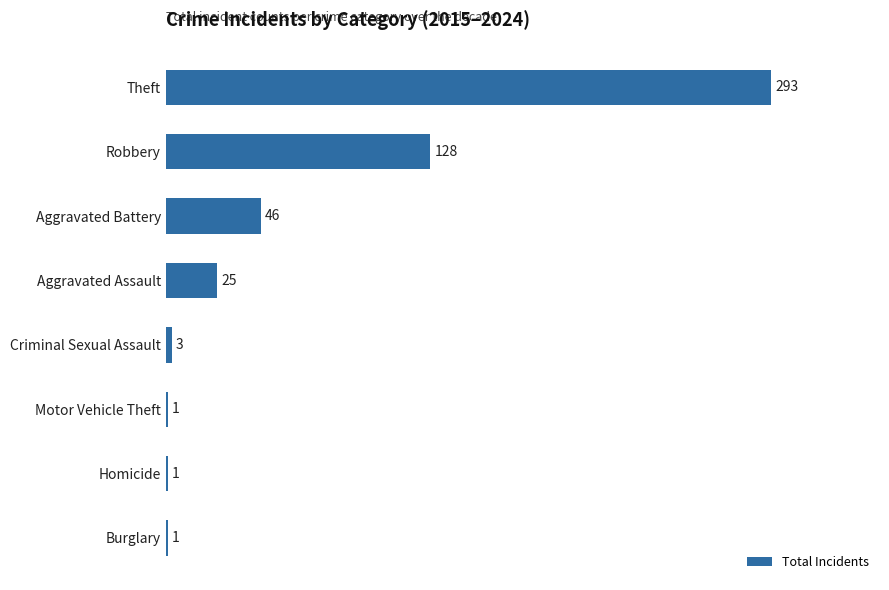

What is the greatest value displayed?

293